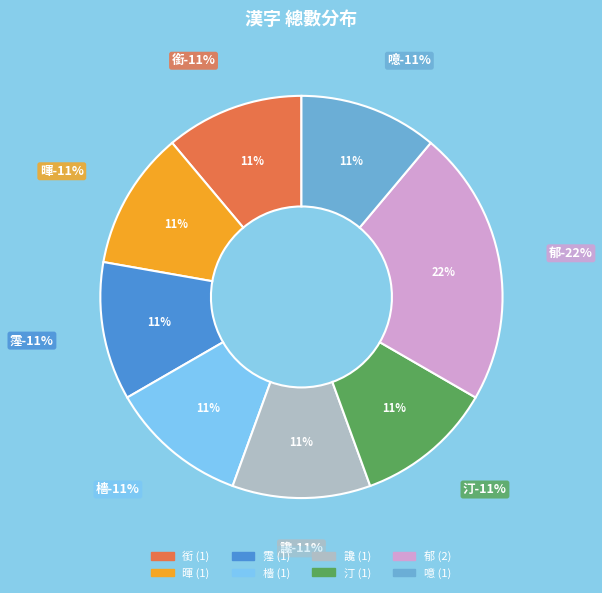

How many slices are in this pie chart?

8